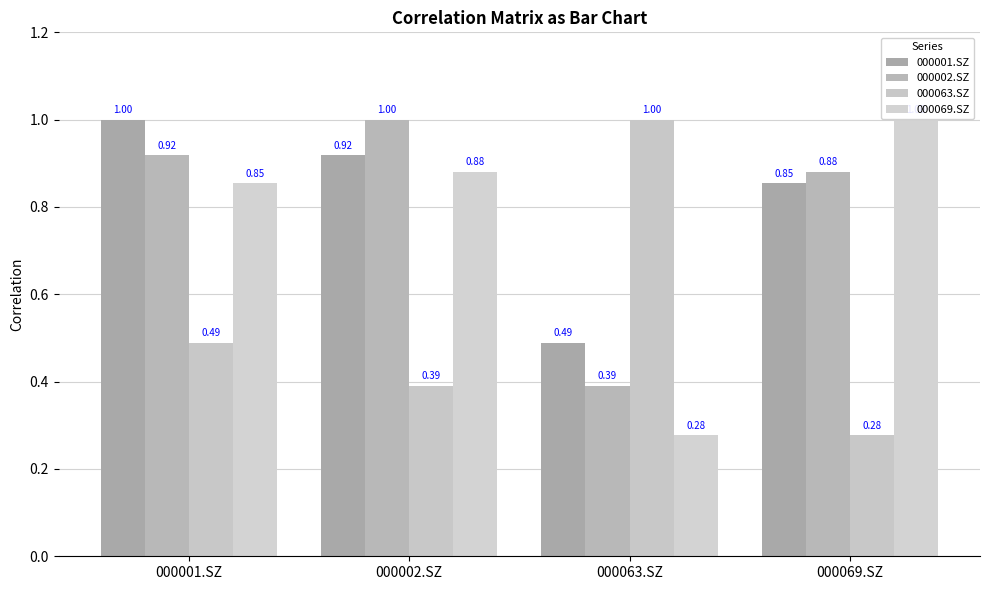

At which label does 000069.SZ reach its peak?

000069.SZ